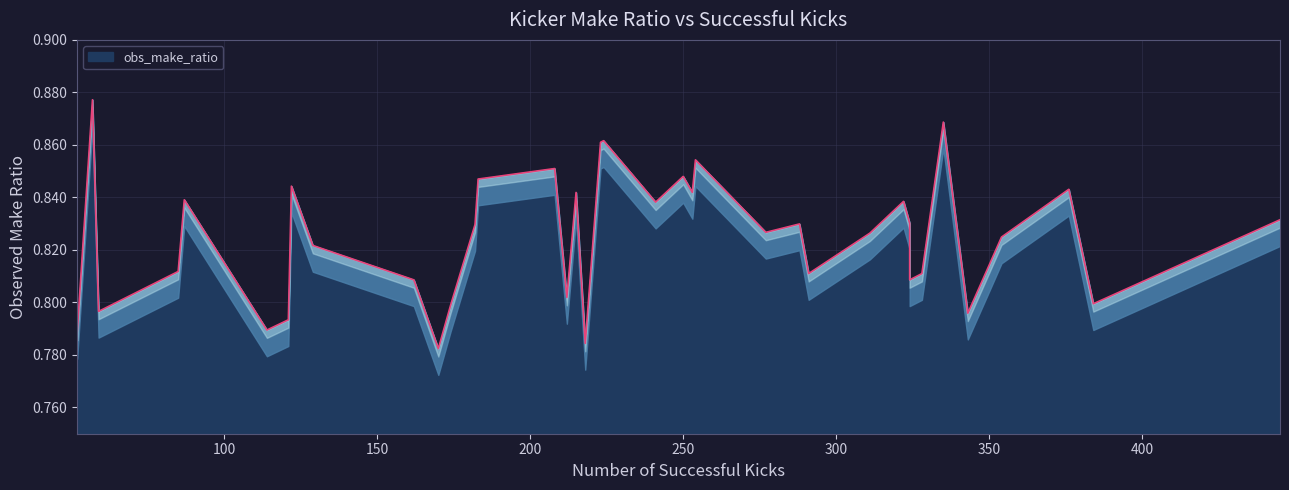

Which has a higher value, 114 or 335?

335